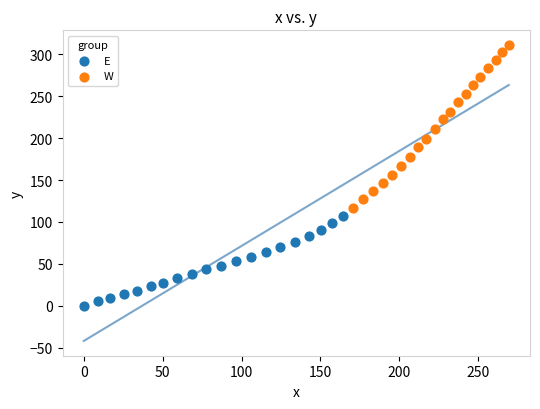

What are all the series names shown in the legend?

E, W